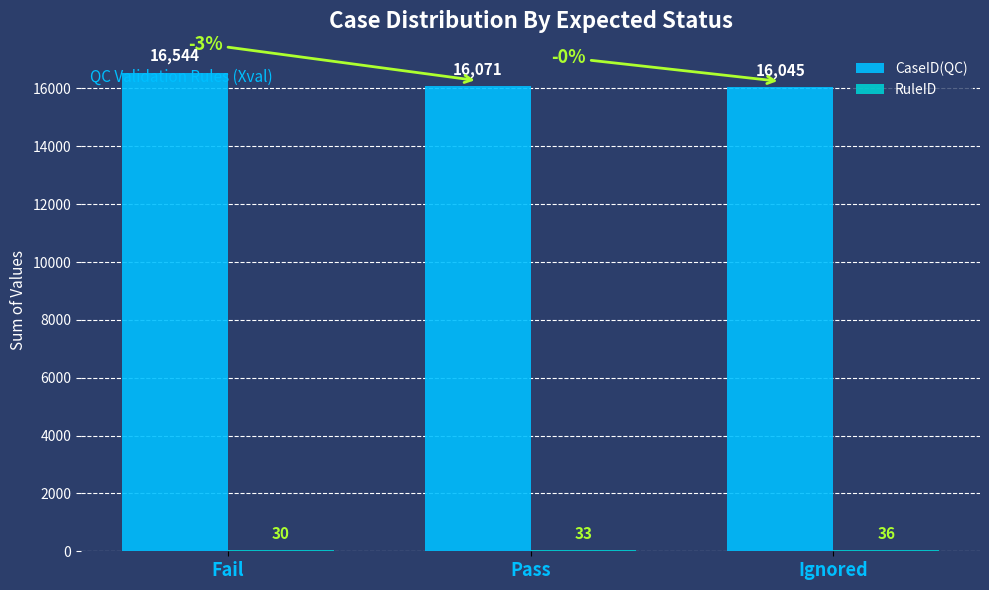

True or false: CaseID(QC) has a value of 5075 at Pass.

False